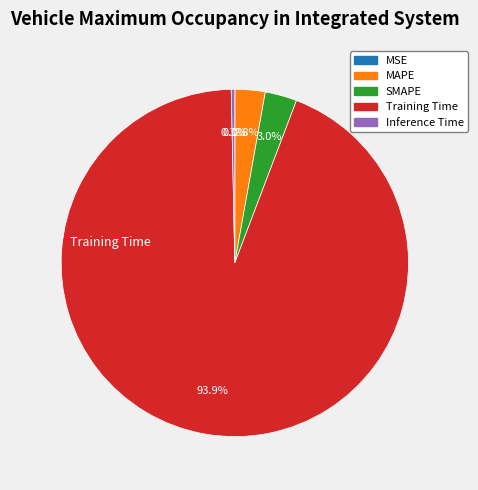

Which has a higher value, Inference Time or SMAPE?

SMAPE